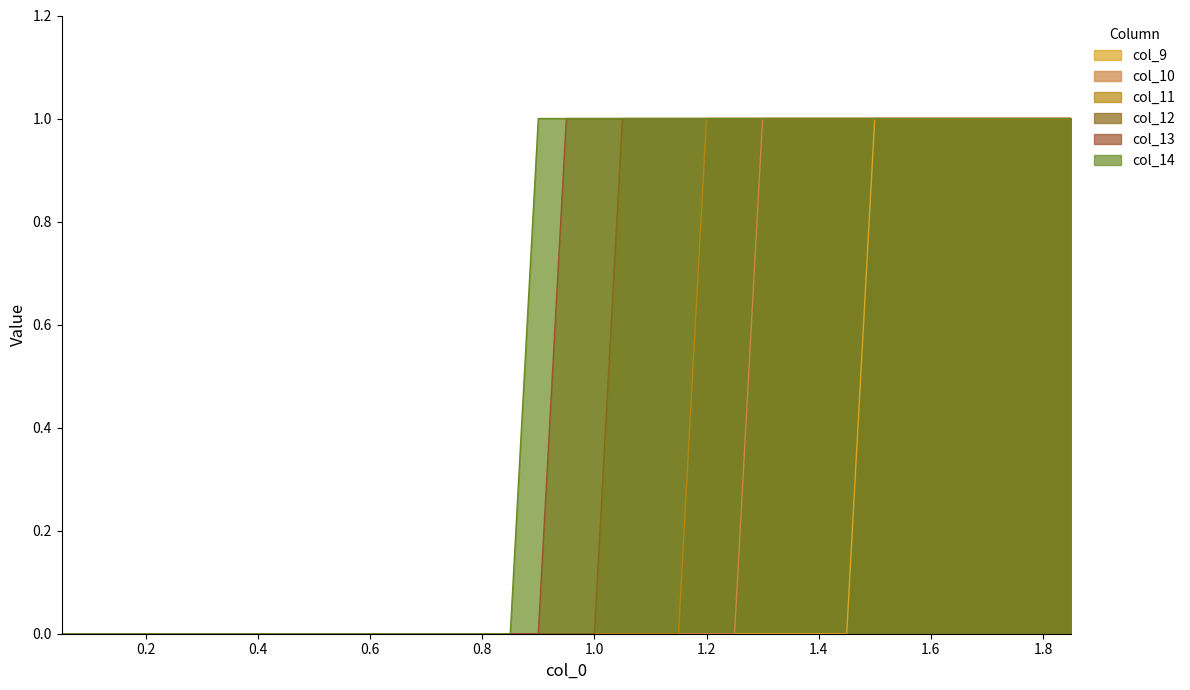

What is the difference between the second highest and second lowest values in the col_10 series?

1